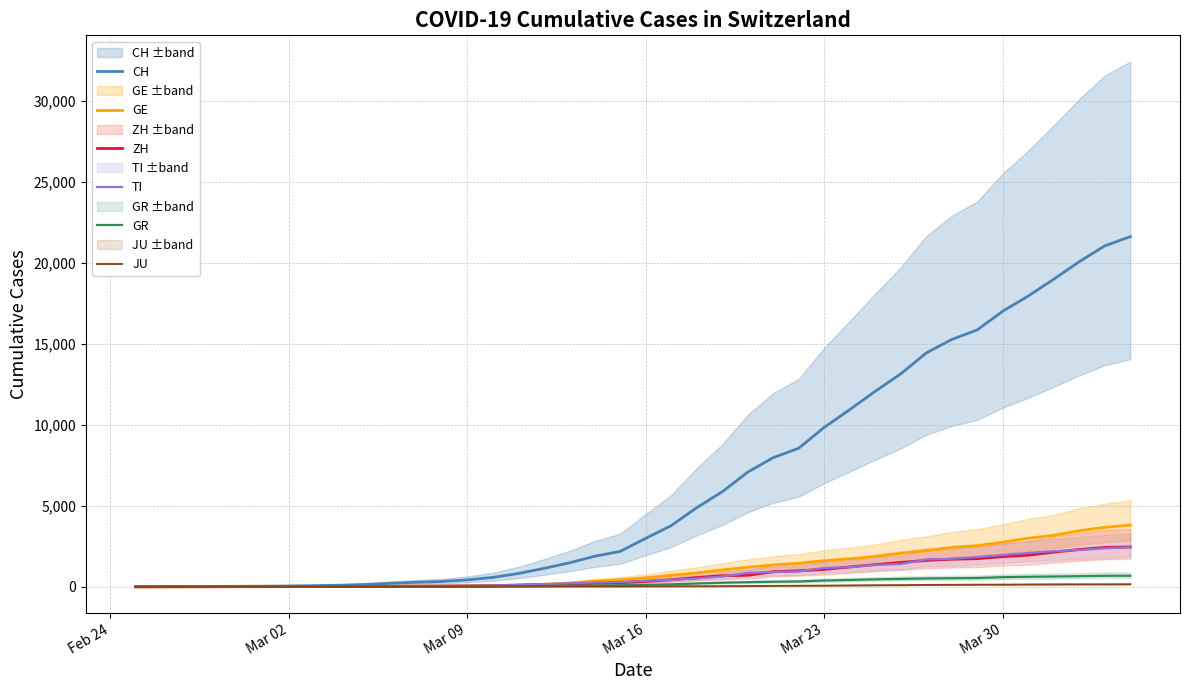

What is the maximum value for TI?

2442